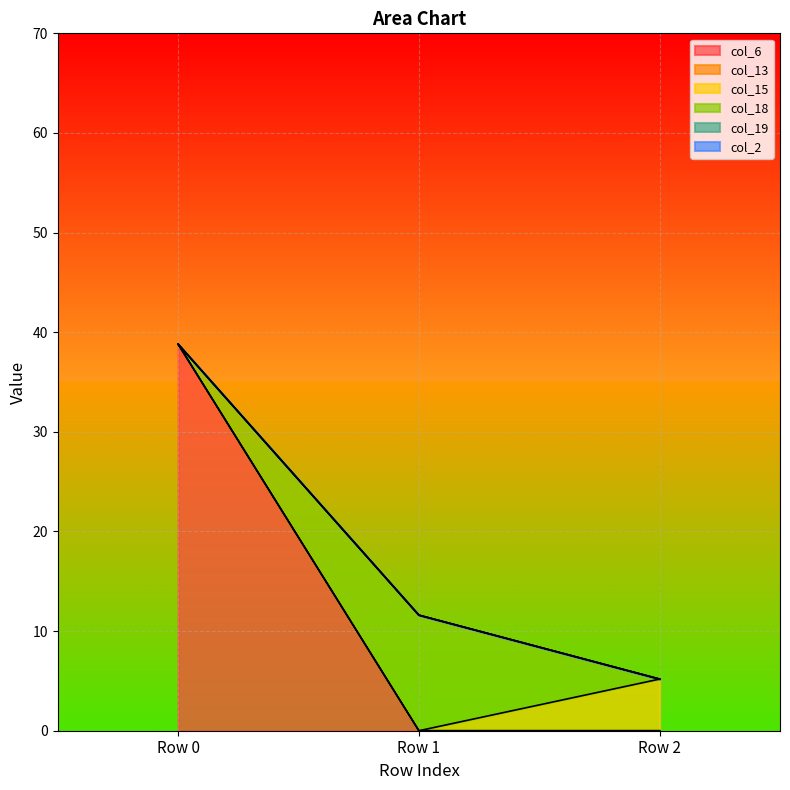

Is the value of col_19 at Row 1 greater than the value of col_13 at Row 1?

No